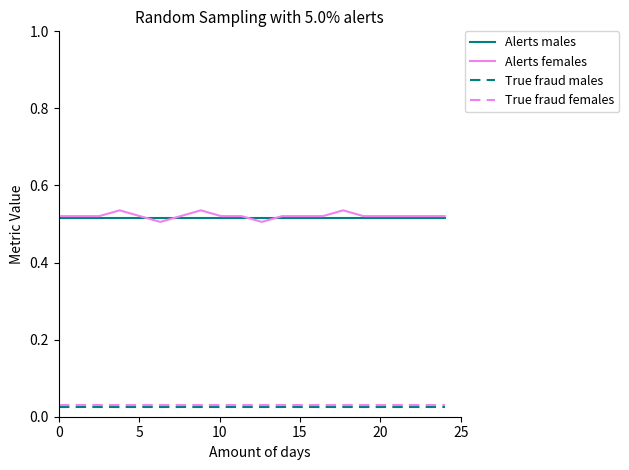

True or false: True fraud females and Alerts males intersect in this chart.

False